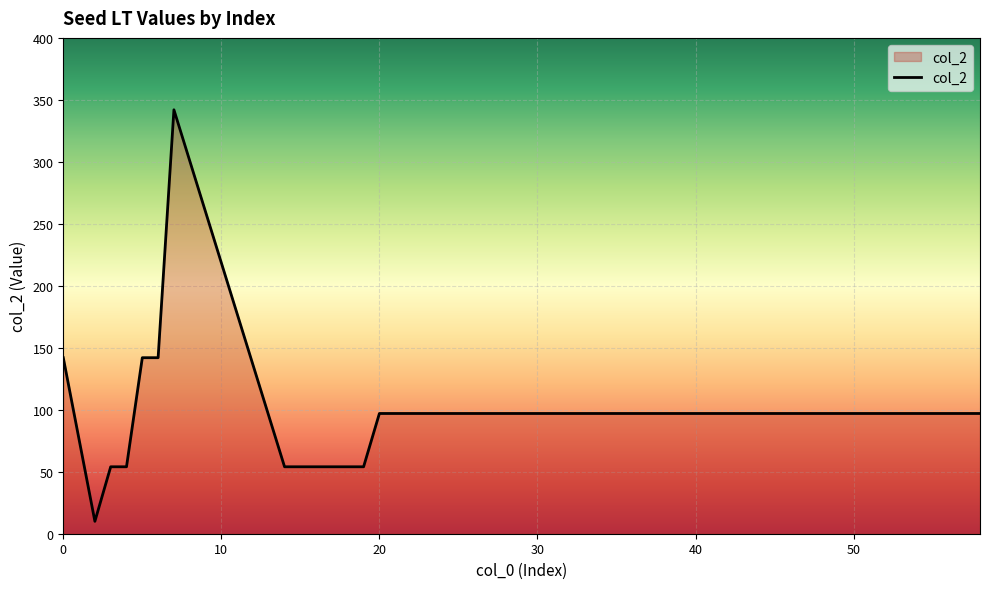

What is the maximum value shown in the chart?

342